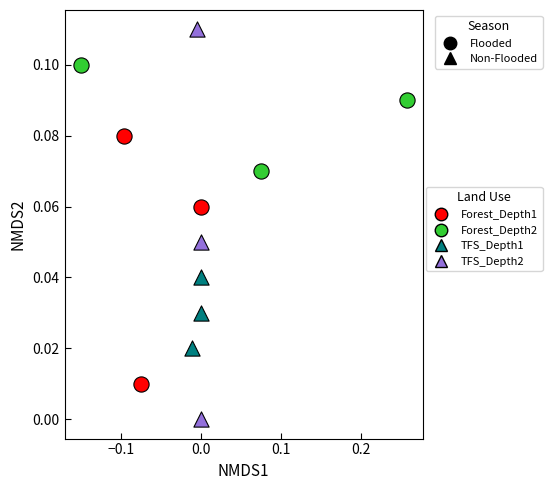

Which series has the largest Y range (max minus min)?

TFS_Depth2